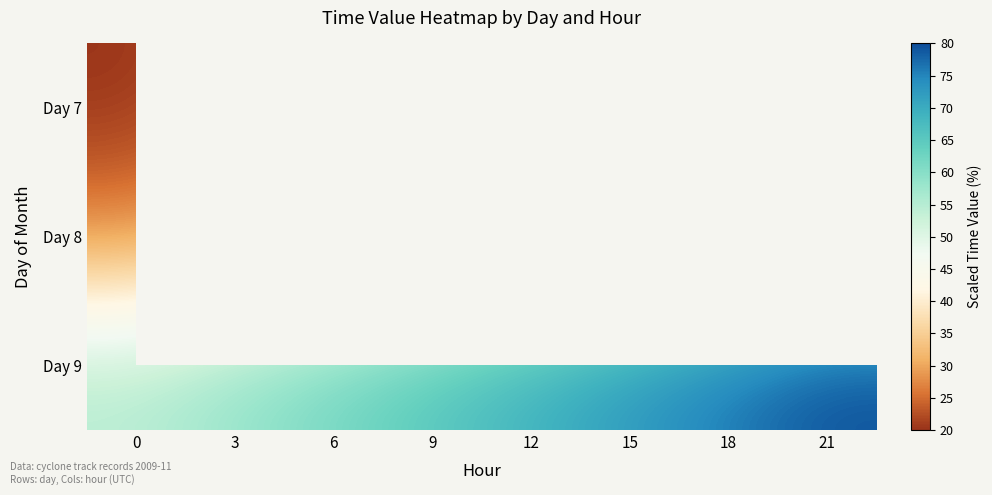

Between 15 and 18, which is larger?

18